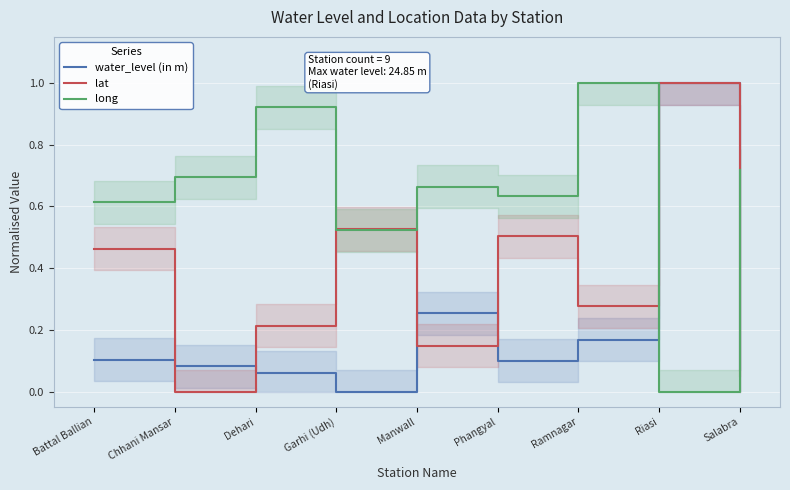

What is the sum of all lat values?

3.2